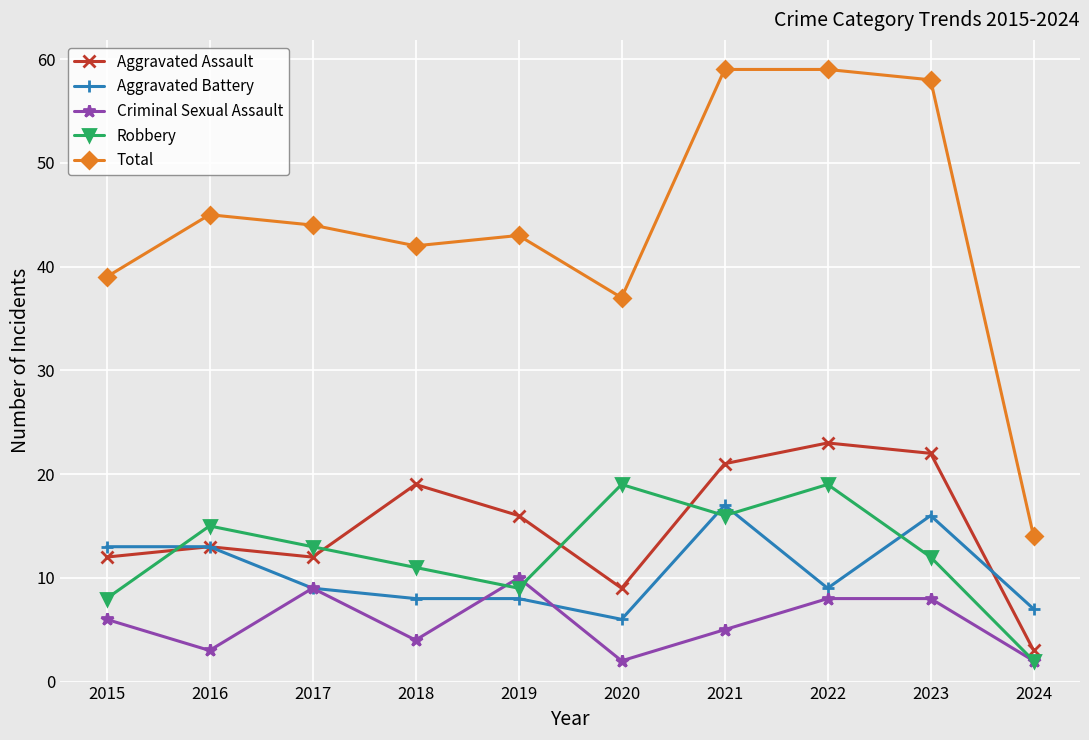

At which category does Robbery reach its first local peak?

2016